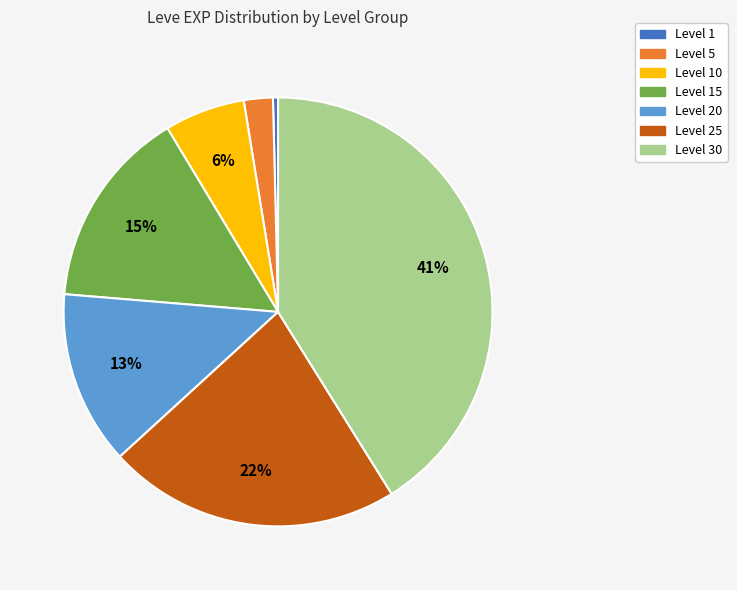

Does any single category account for the majority?

No